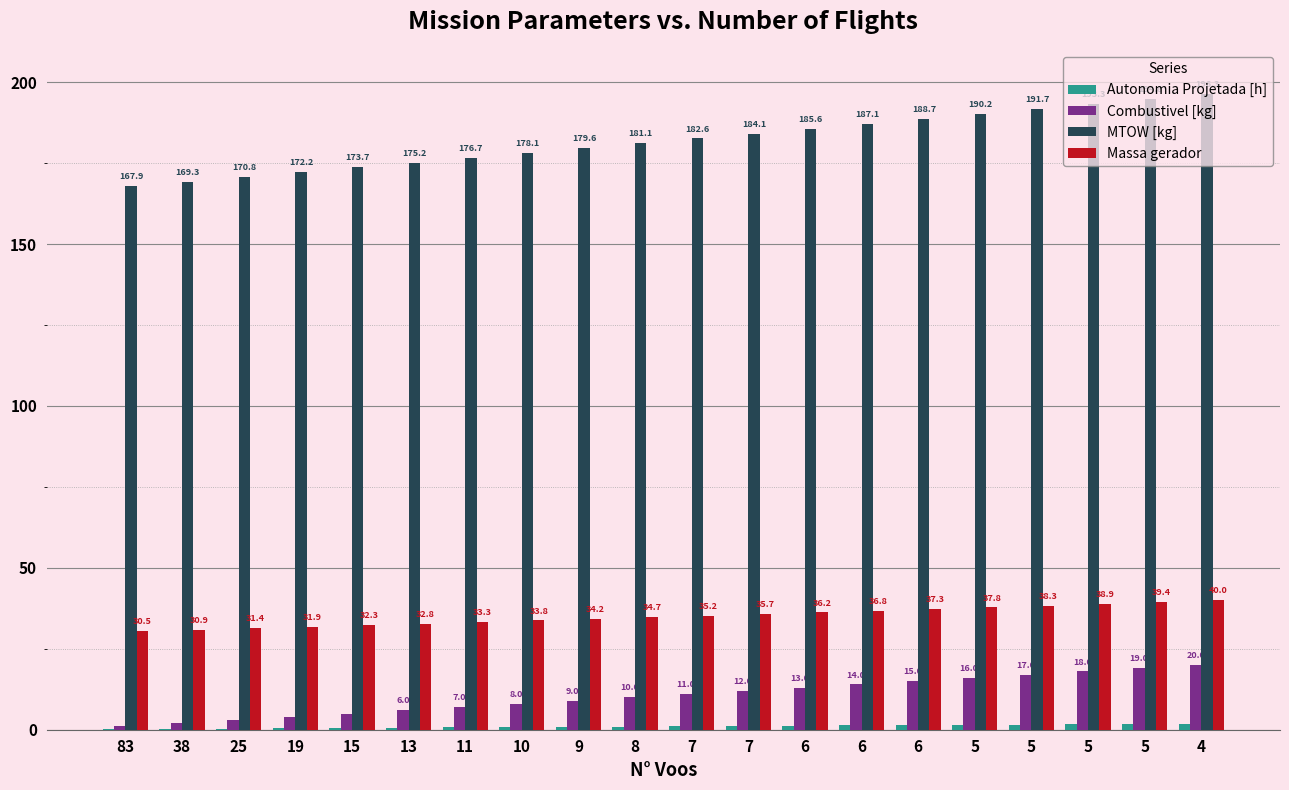

What is the difference between the maximum and minimum values in the Combustivel [kg] series?

19.0